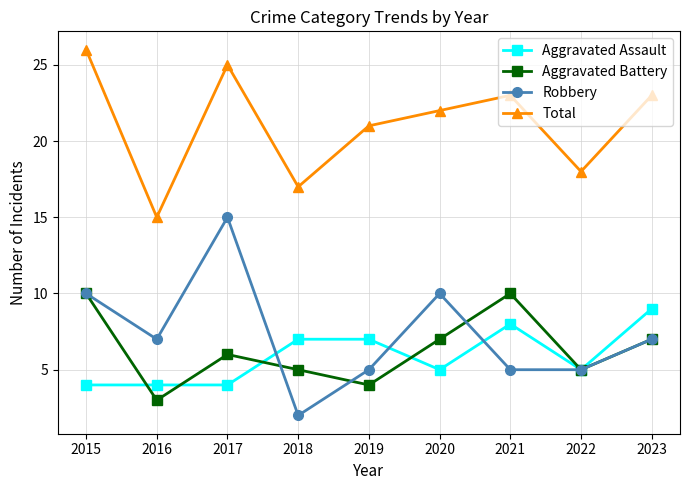

What is the difference between the maximum and second lowest values in the Total series?

9